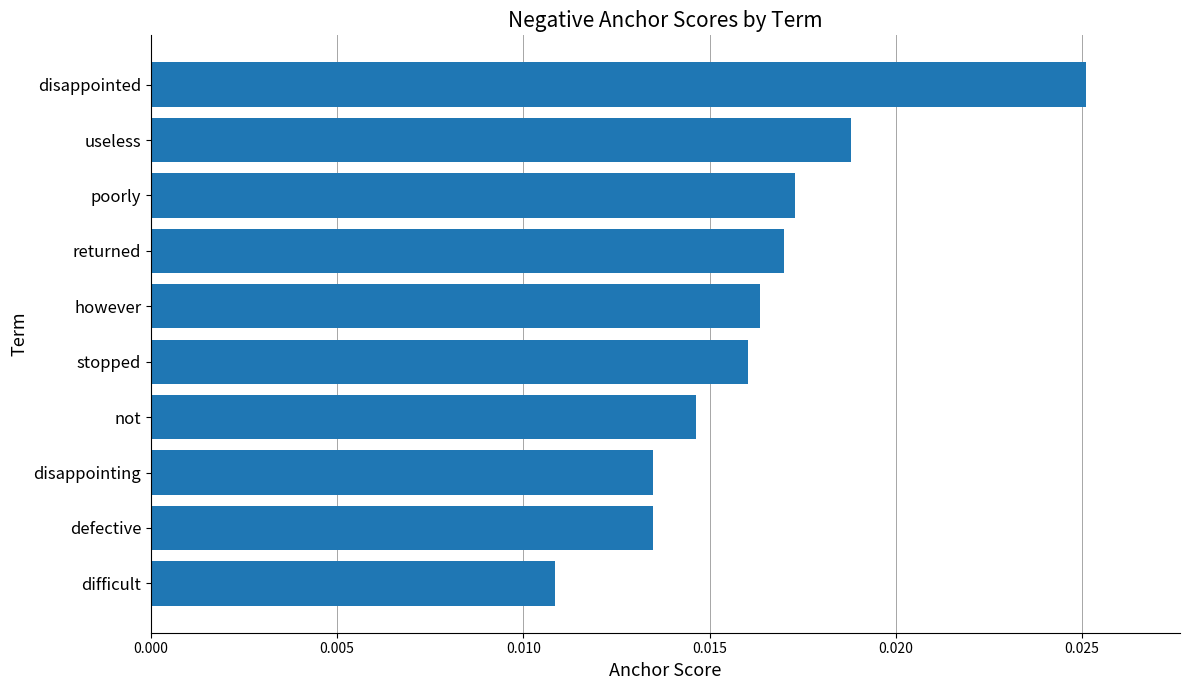

Where is the data nearest to the value 0?

difficult